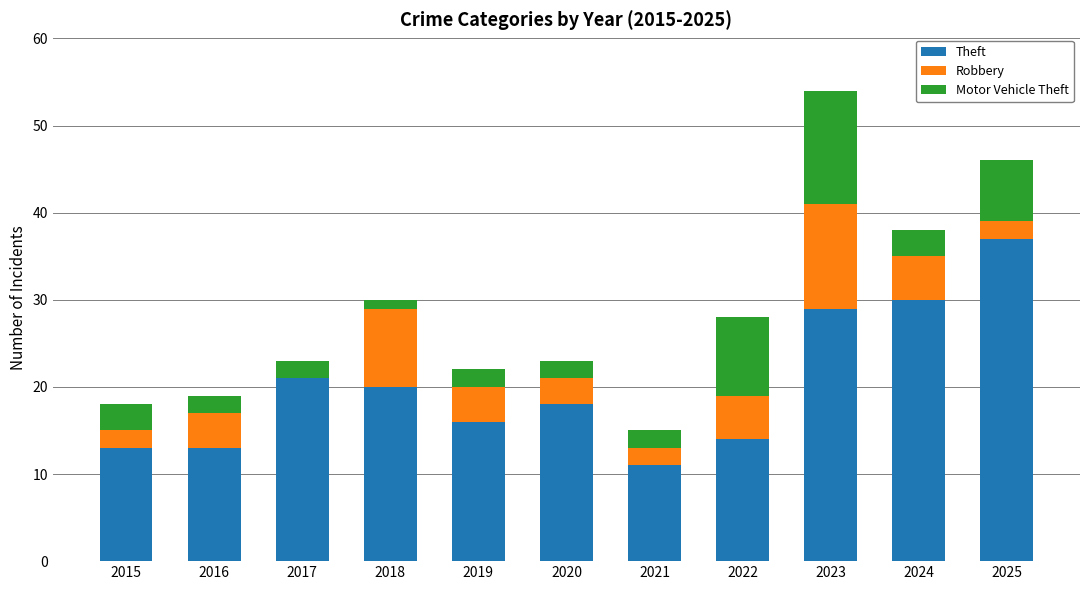

What is the maximum value for Theft?

37